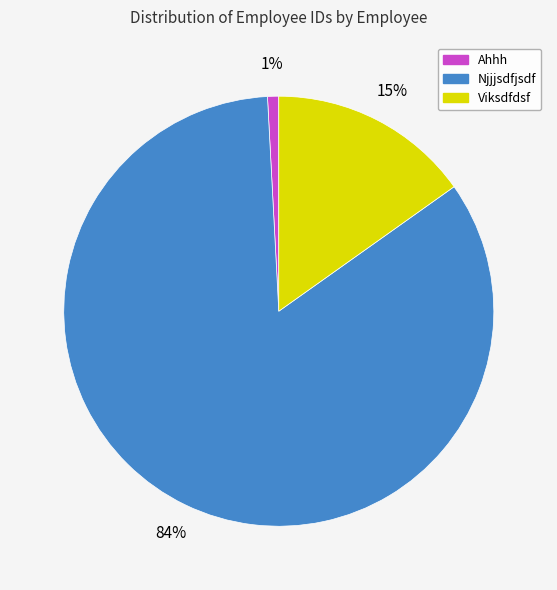

Count the number of slices in the pie.

3